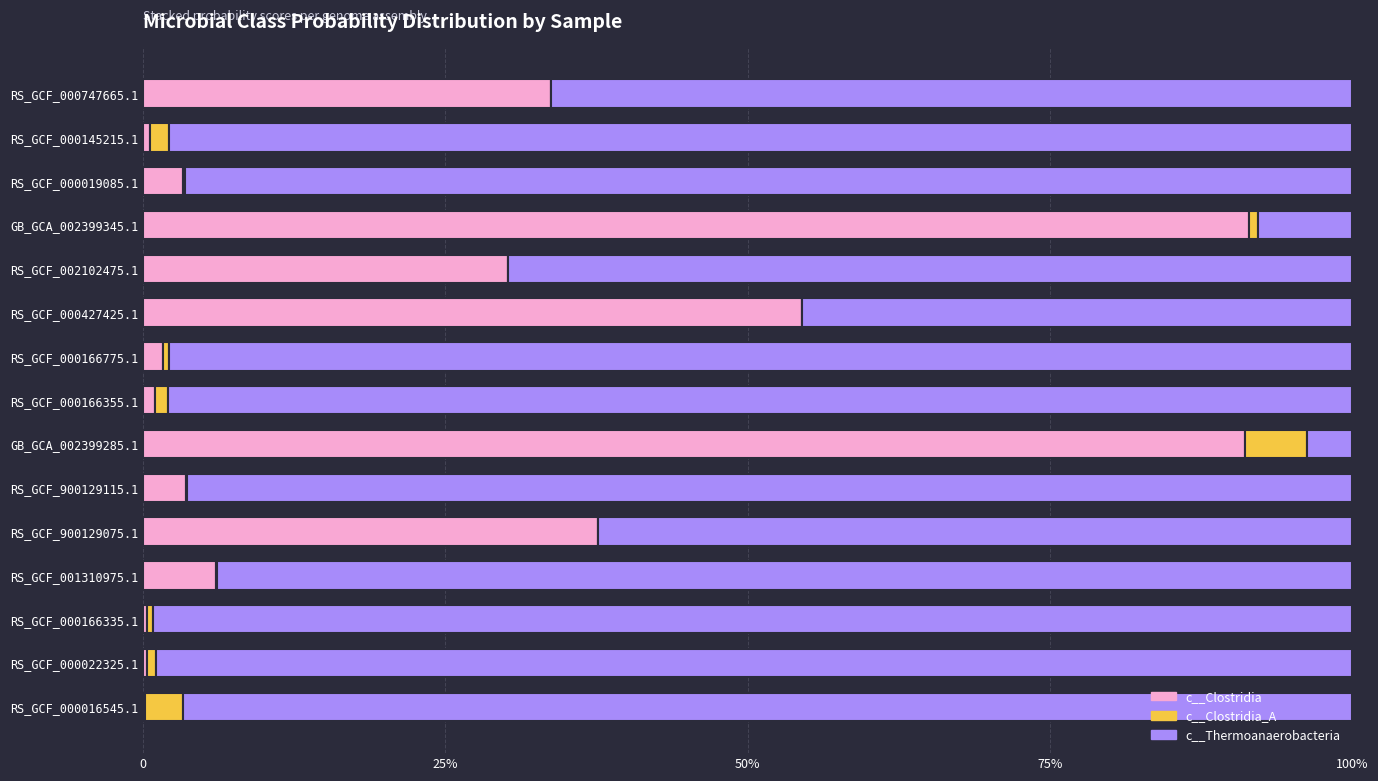

What are all the series names shown in the legend?

c__Clostridia, c__Clostridia_A, c__Thermoanaerobacteria